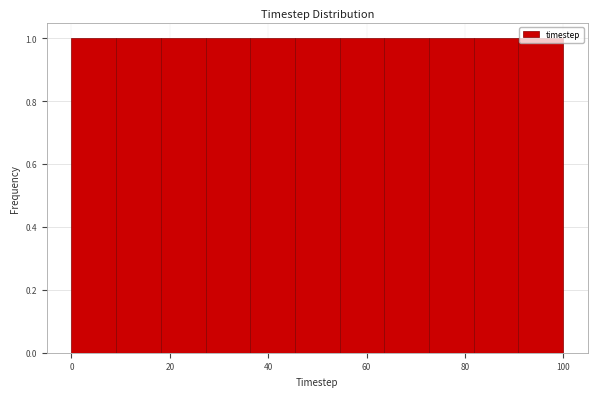

Reading left to right, list every bar in this chart as the range it spans on the x-axis followed by its height. Neither the bar edges nor the heights are printed on the chart, so give them approximately, as read against the axes.

0 to 10: 1
10 to 18: 1
18 to 28: 1
28 to 36: 1
36 to 46: 1
46 to 54: 1
54 to 64: 1
64 to 72: 1
72 to 82: 1
82 to 90: 1
90 to 100: 1